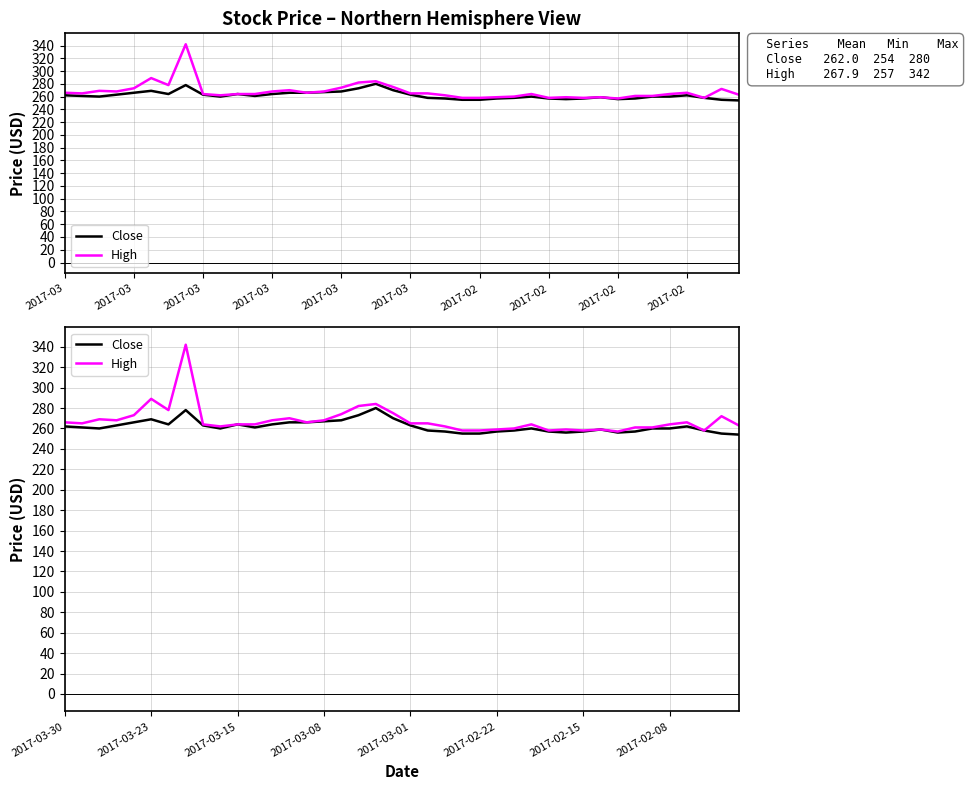

How many lines are shown in the chart?

2